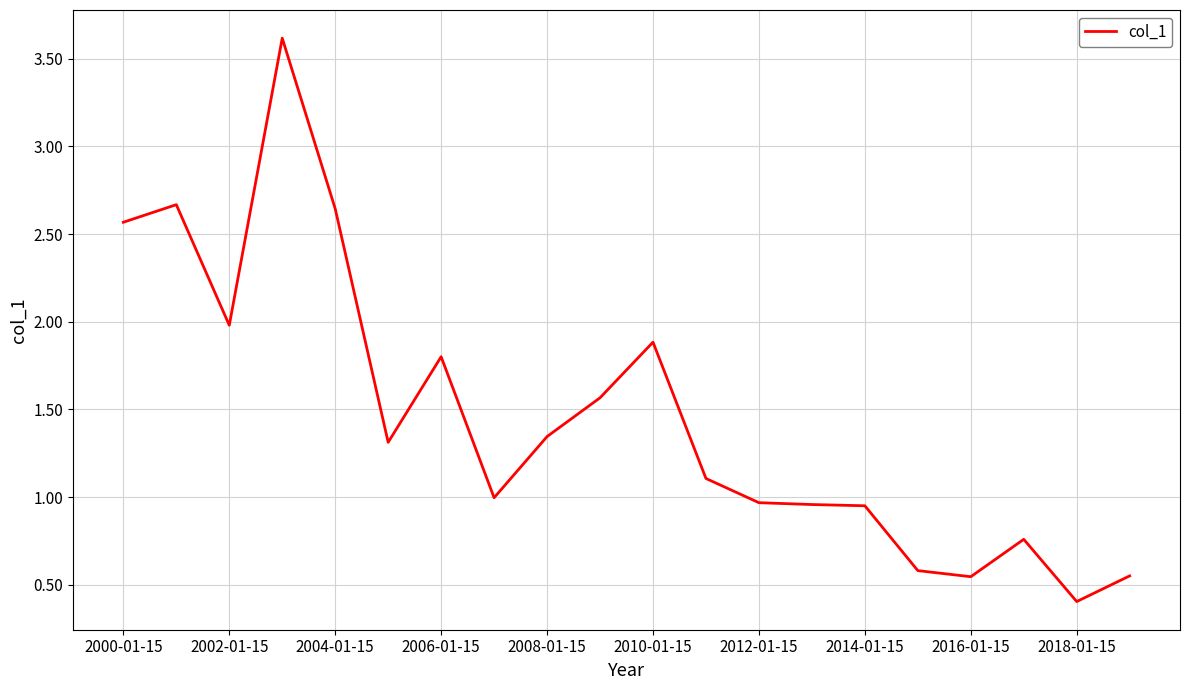

What is the difference between the maximum and minimum values?

3.2